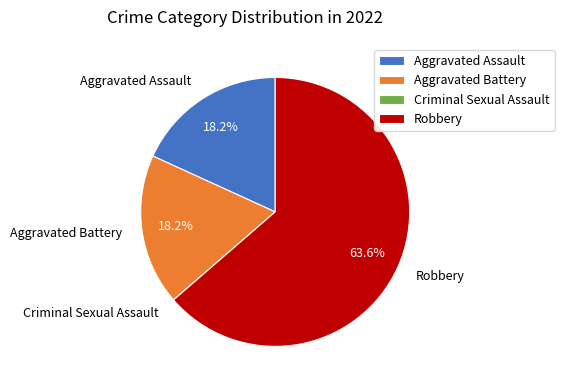

Which has a higher value, Aggravated Battery or Robbery?

Robbery